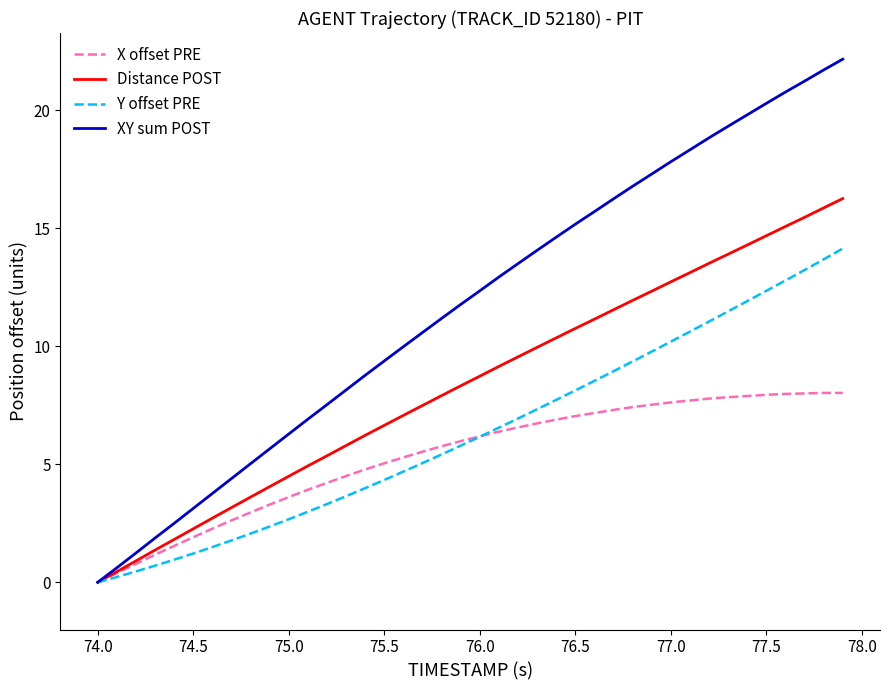

Which series has the largest range (max minus min)?

XY sum POST